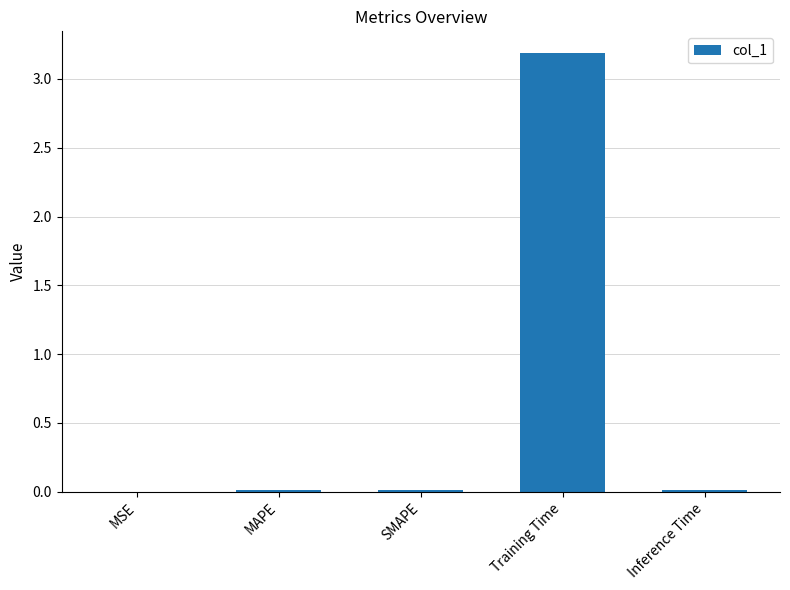

How many data points does each series have?

5